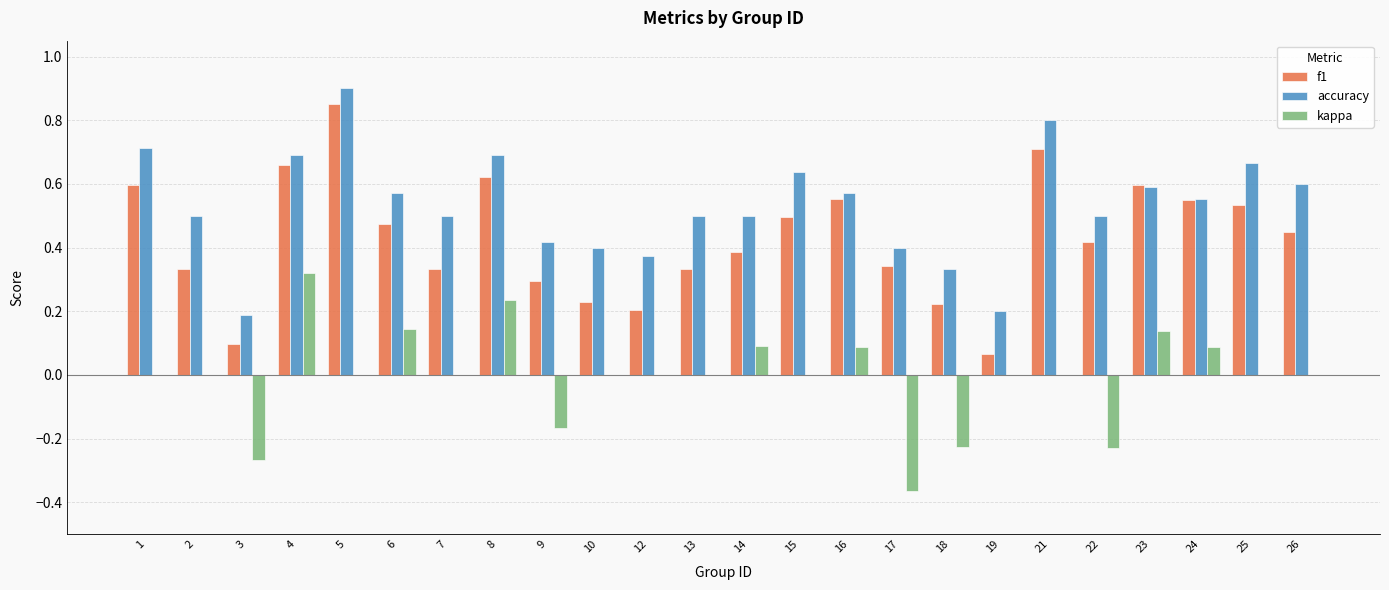

Count the kappa values in the range 0 to 1.

19